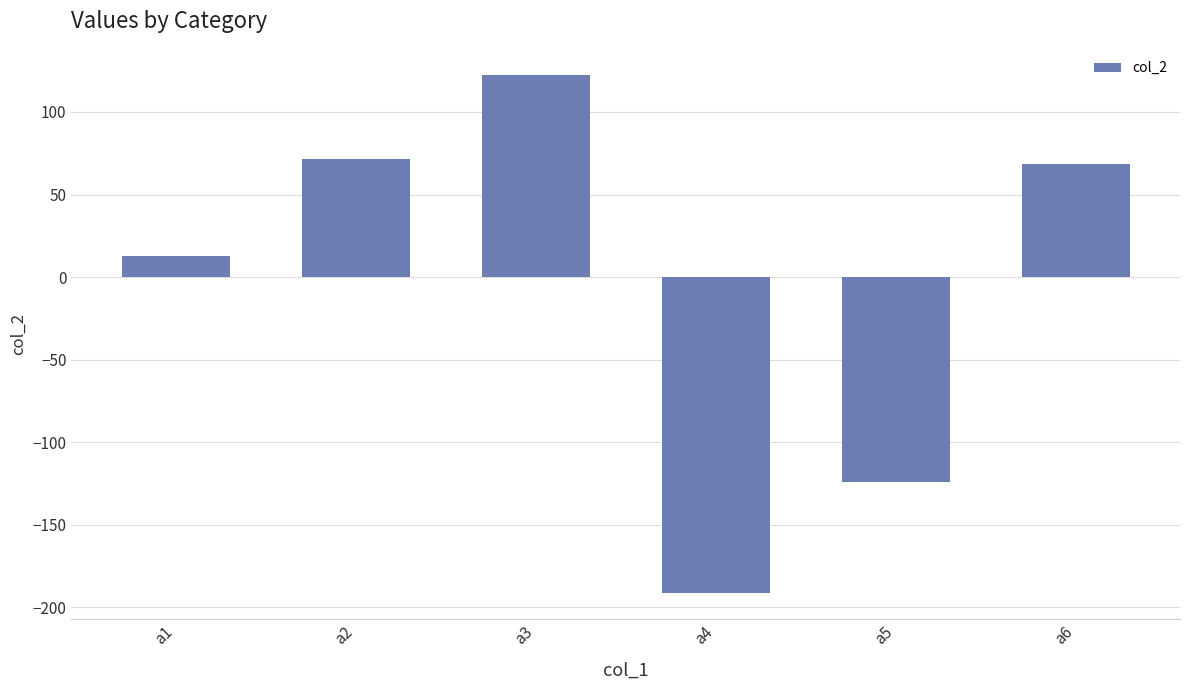

What is the maximum value shown in the chart?

122.5